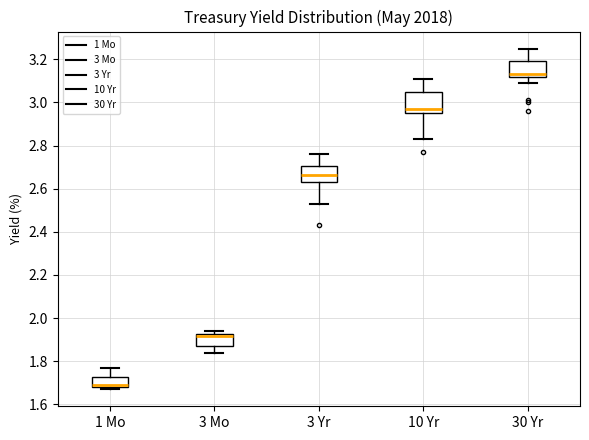

Where does the median line of the box for 1 Mo sit on the y-axis? The values are not printed on the chart, so give them approximately, as read against the axis.

1.70